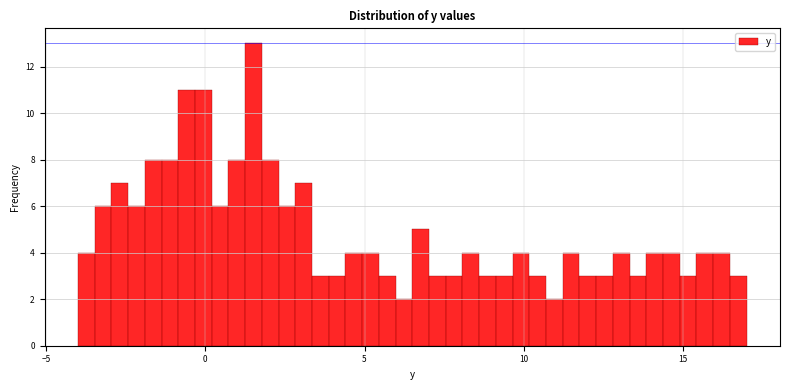

Around what value on the x-axis is the tallest bar? Give the approximate position of its centre, as read against the axis.

1.5